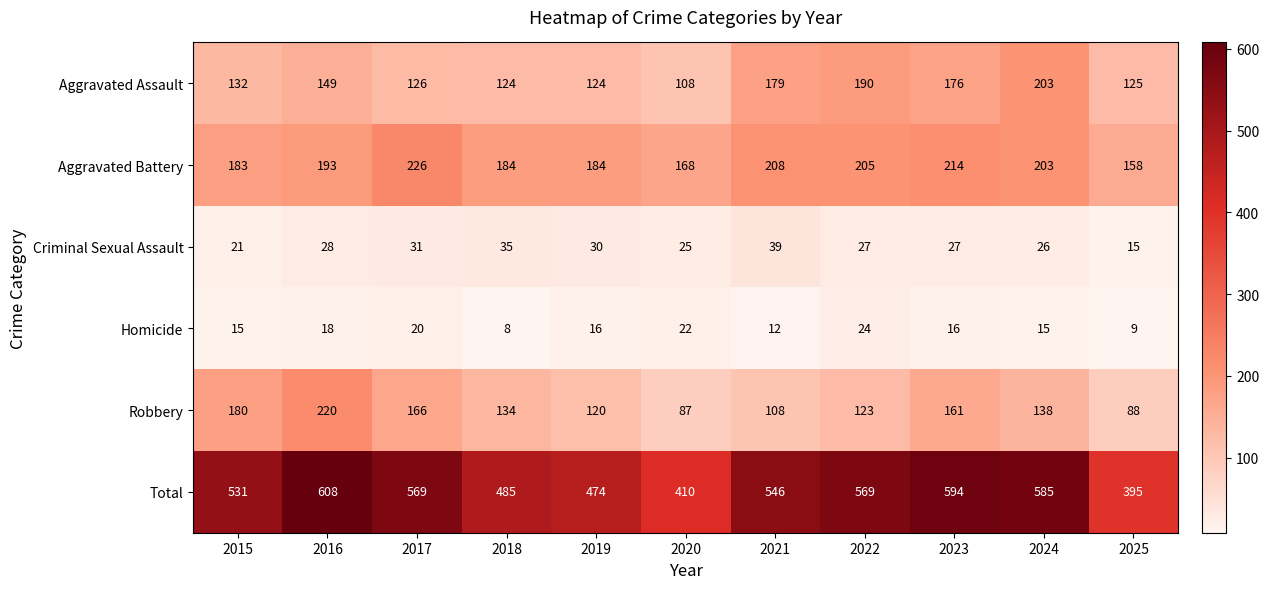

What is the maximum value shown in the chart?

608